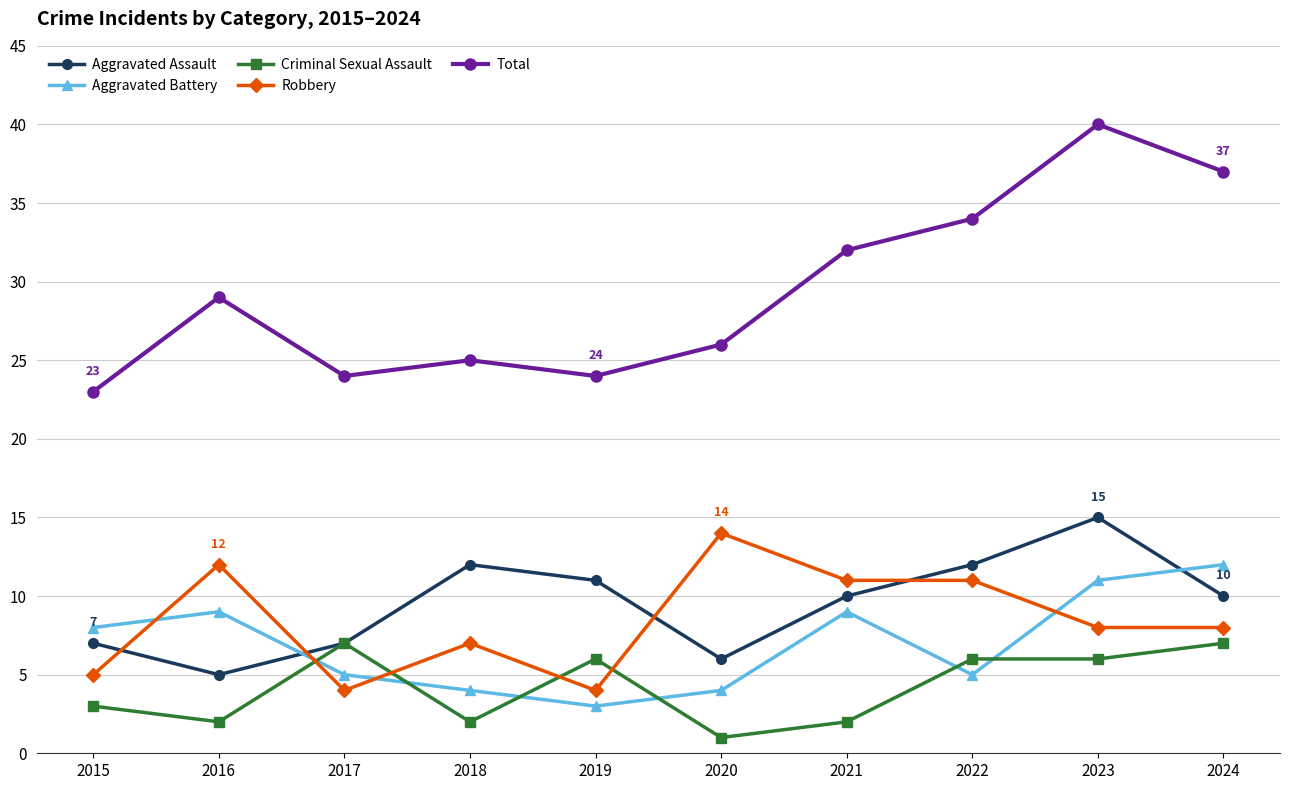

What is the spread (max minus min) of values at 2018?

23